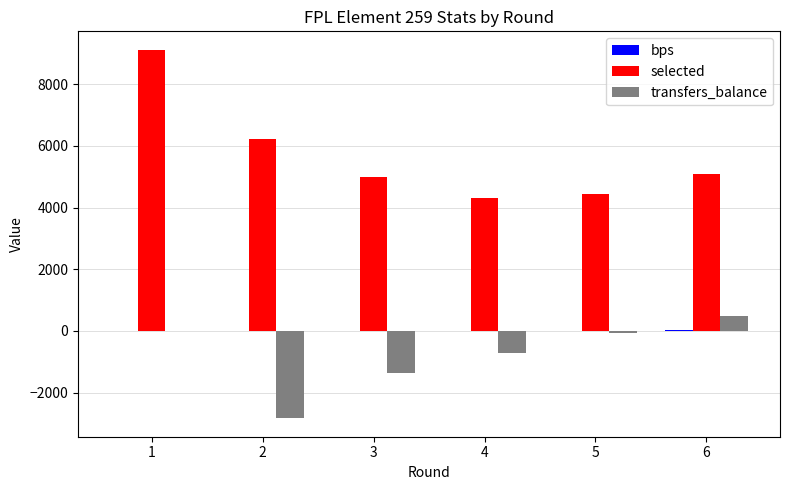

The value of selected at 3 is 4999. True or false?

True